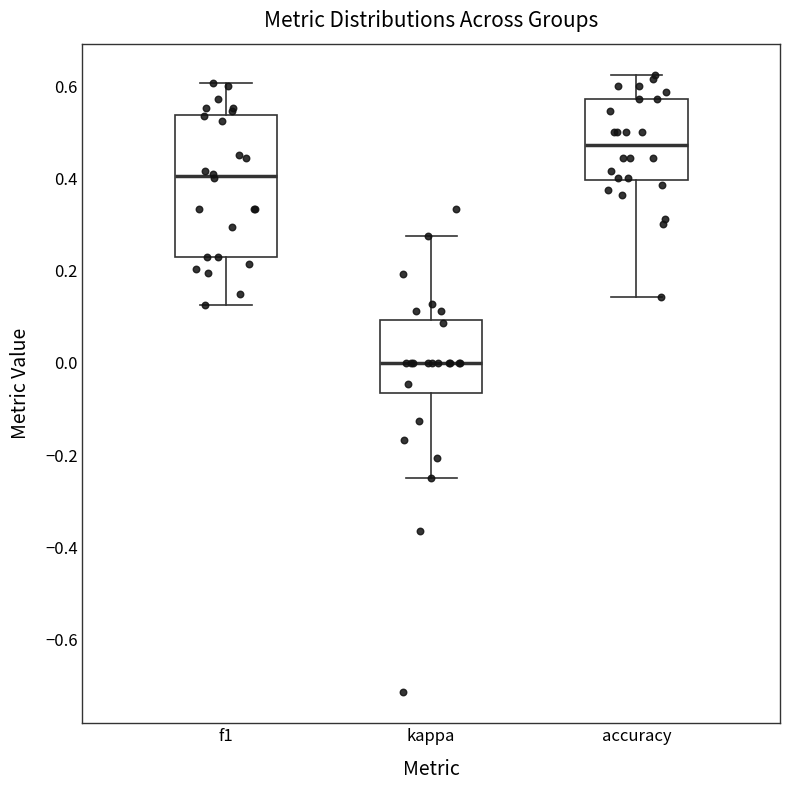

Where is the lower edge of the box for kappa on the y-axis? The values are not printed on the chart, so give them approximately, as read against the axis.

-0.06